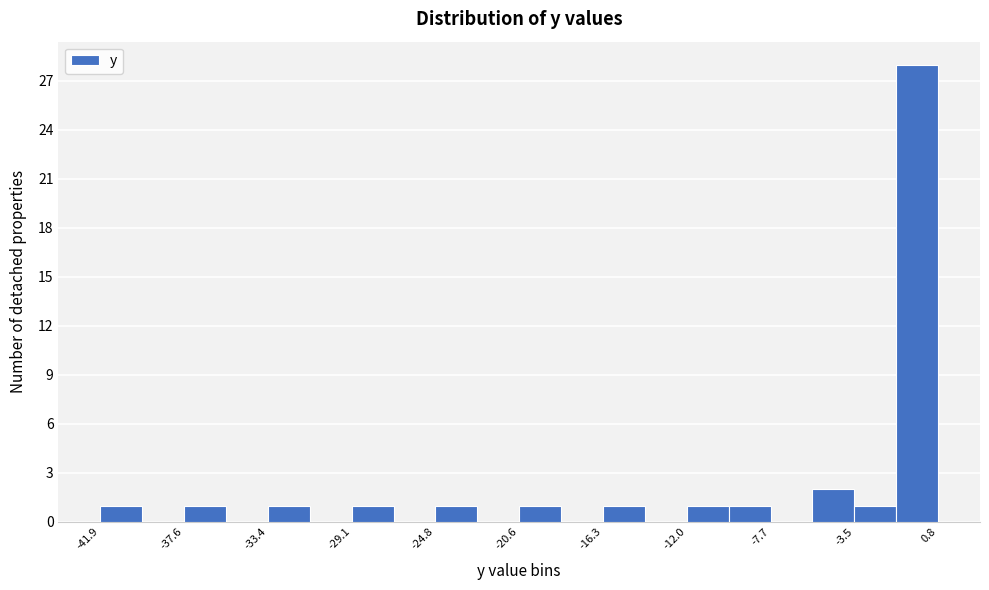

Reading left to right, list every bar in this chart as the range it spans on the x-axis followed by its height. Neither the bar edges nor the heights are printed on the chart, so give them approximately, as read against the axes.

-42.0 to -40.0: 1
-40.0 to -37.5: 0
-37.5 to -35.5: 1
-35.5 to -33.5: 0
-33.5 to -31.0: 1
-31.0 to -29.0: 0
-29.0 to -27.0: 1
-27.0 to -25.0: 0
-25.0 to -22.5: 1
-22.5 to -20.5: 0
-20.5 to -18.5: 1
-18.5 to -16.5: 0
-16.5 to -14.0: 1
-14.0 to -12.0: 0
-12.0 to -10.0: 1
-10.0 to -7.5: 1
-7.5 to -5.5: 0
-5.5 to -3.5: 2
-3.5 to -1.5: 1
-1.5 to 1.0: 28